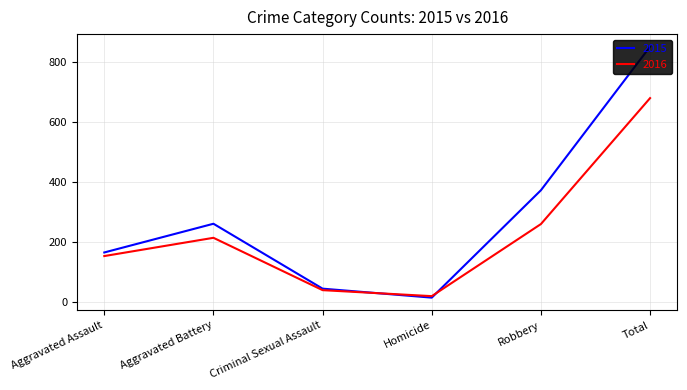

True or false: 2016 has a value of 221 at Aggravated Assault.

False